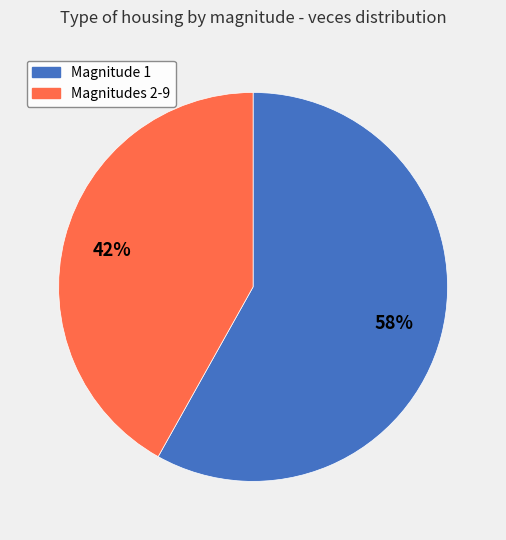

Rank the categories by value from highest to lowest.

Magnitude 1, Magnitudes 2-9